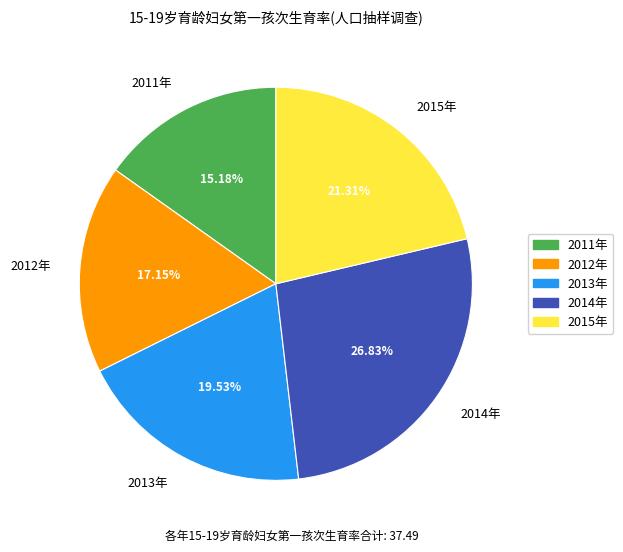

Combined, do 2014年 and 2013年 account for over 50%?

No